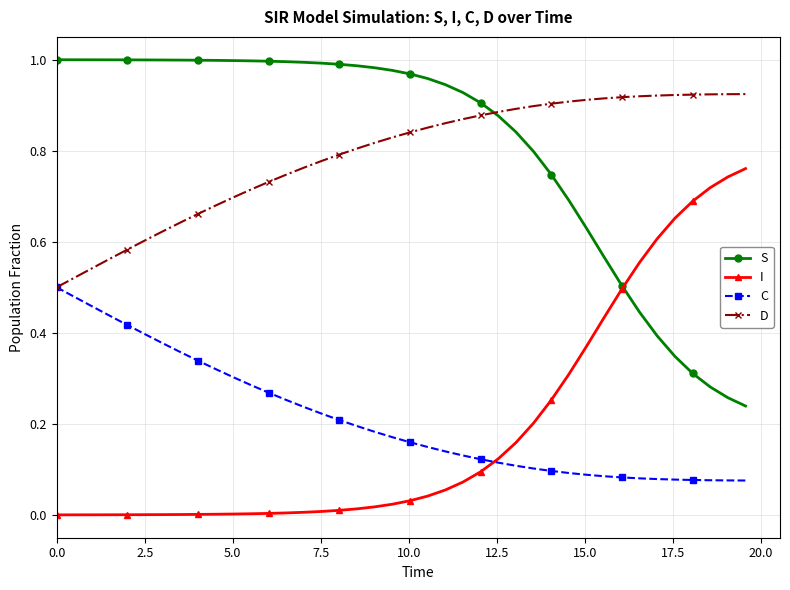

True or false: S and C cross at least once.

False